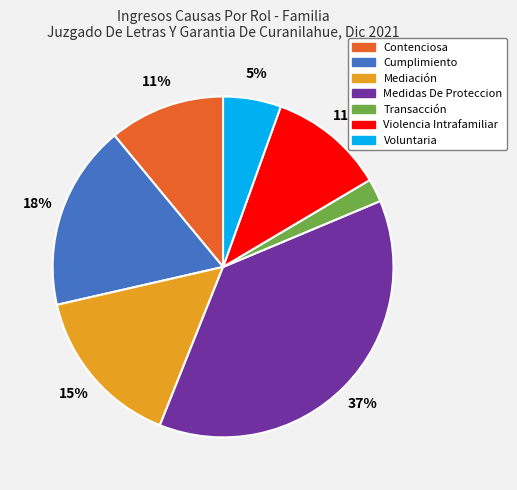

Which has a higher value, Mediación or Contenciosa?

Mediación